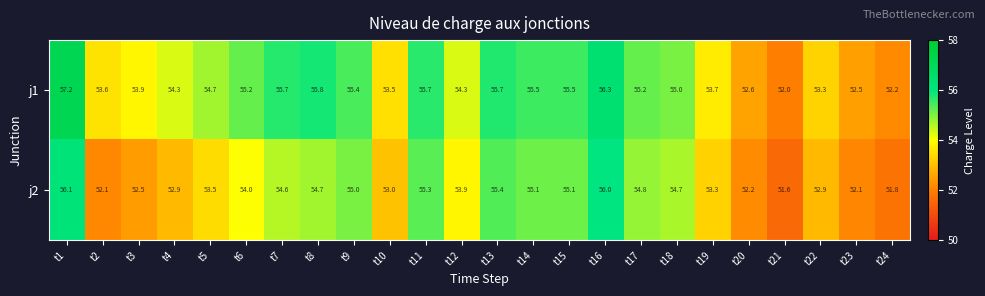

Which category has the lowest value across all series?

t21